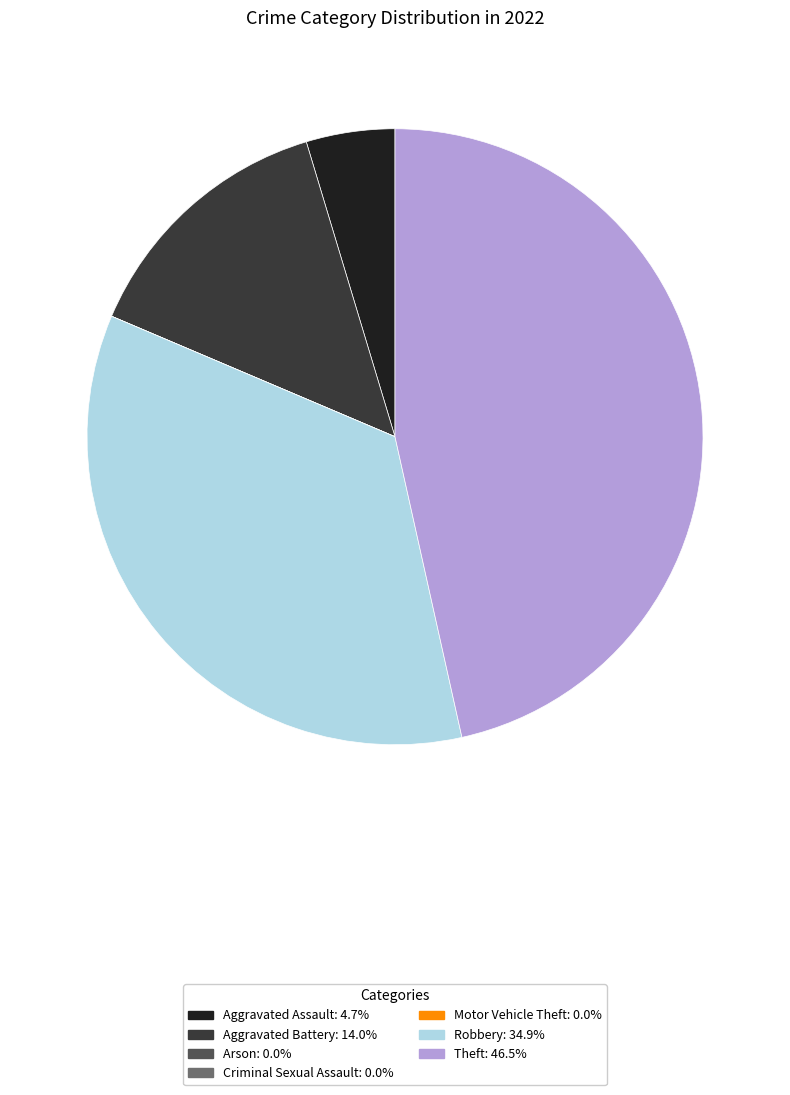

Which slice is the largest?

Theft